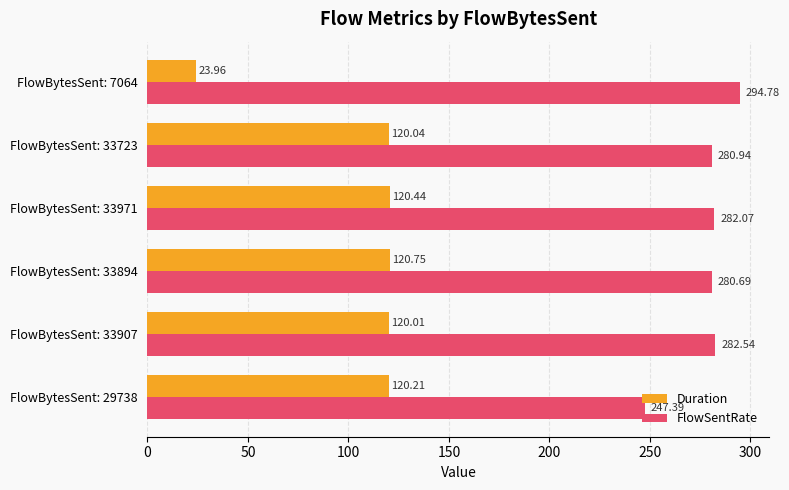

Which series has the largest total across all categories?

FlowSentRate